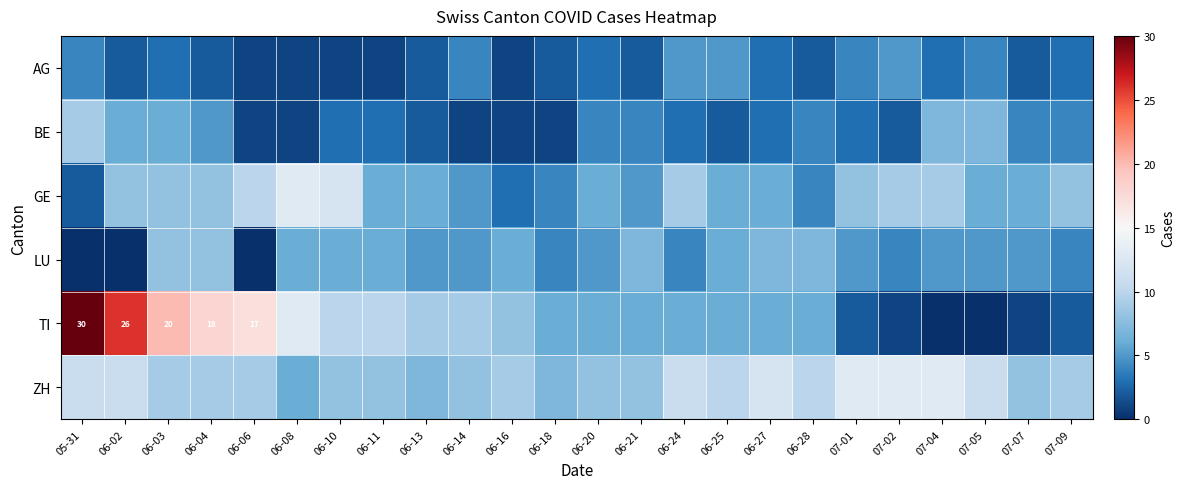

The value of BE at 06-18 is 1. True or false?

True